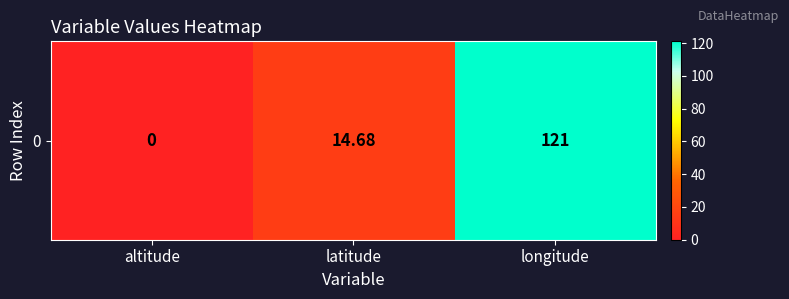

What is the difference between the maximum and second lowest values?

106.4